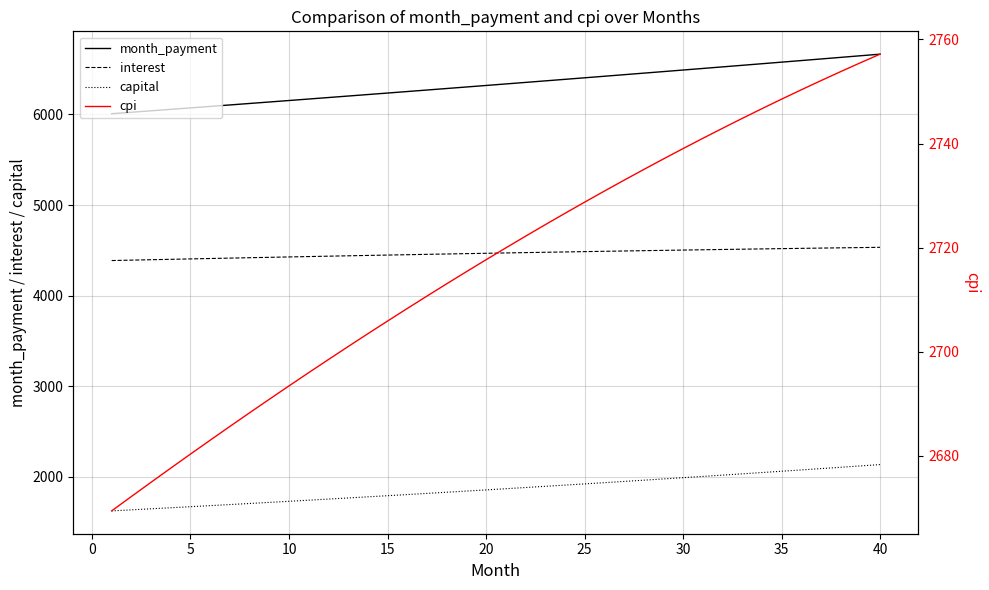

Which series has the largest range (max minus min)?

month_payment